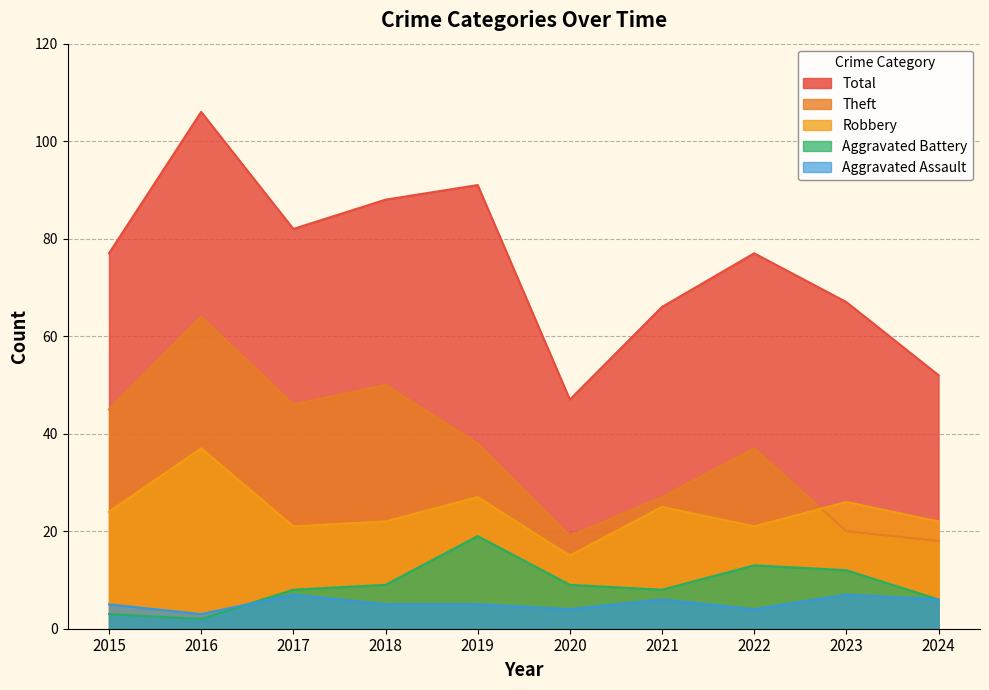

True or false: Aggravated Assault has a value of 5 at 2015.

True